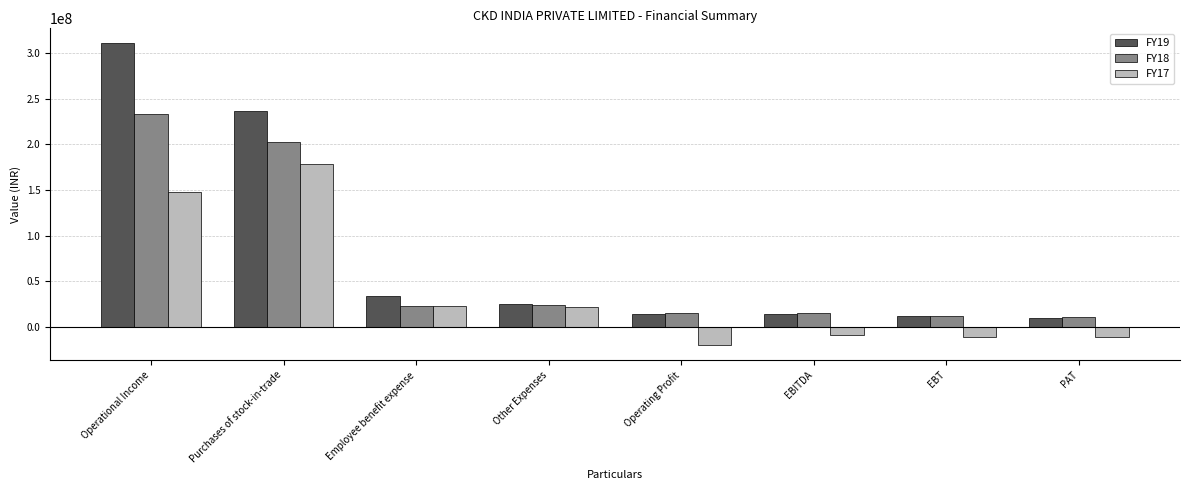

At which label does FY17 first exceed 21868921?

Operational Income